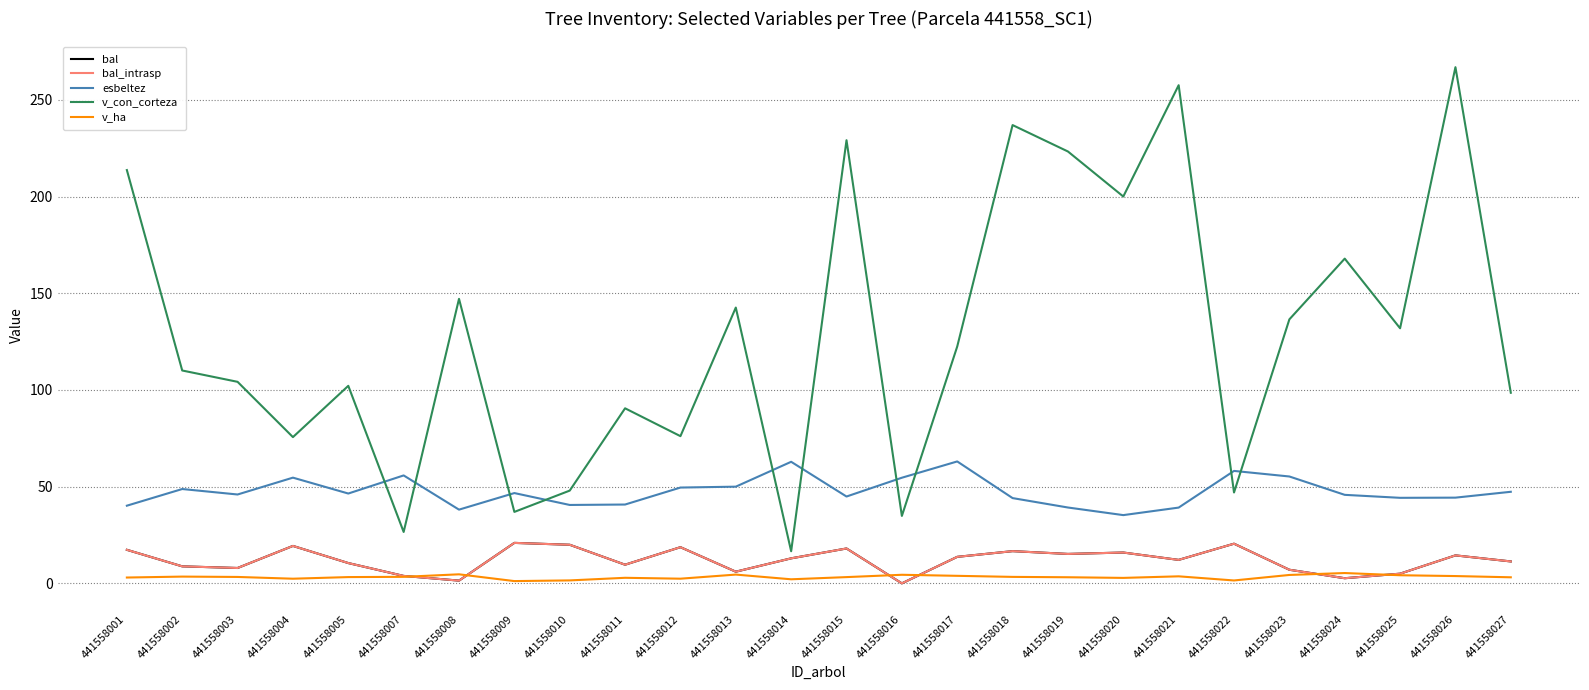

What is the approximate value of bal at 441558019?

15.2